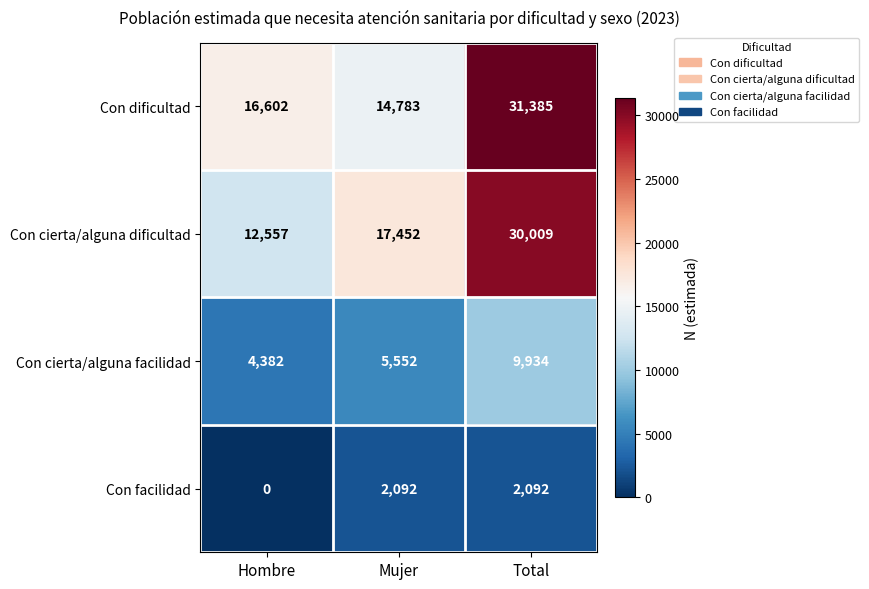

Count the Con facilidad values in the range 0 to 2092.

3